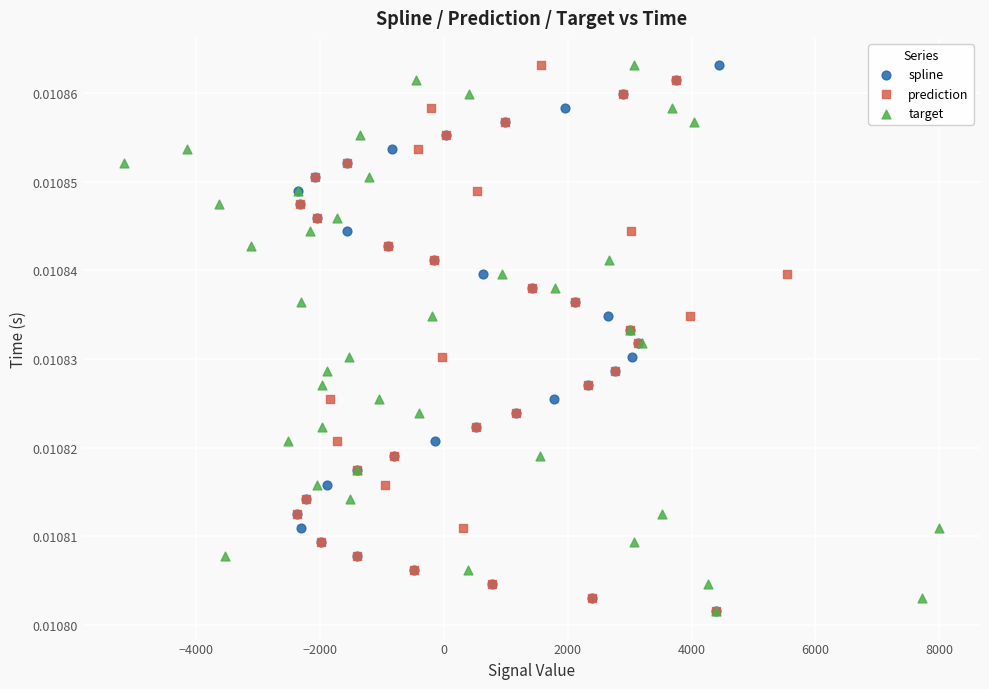

What are all the series names shown in the legend?

spline, prediction, target